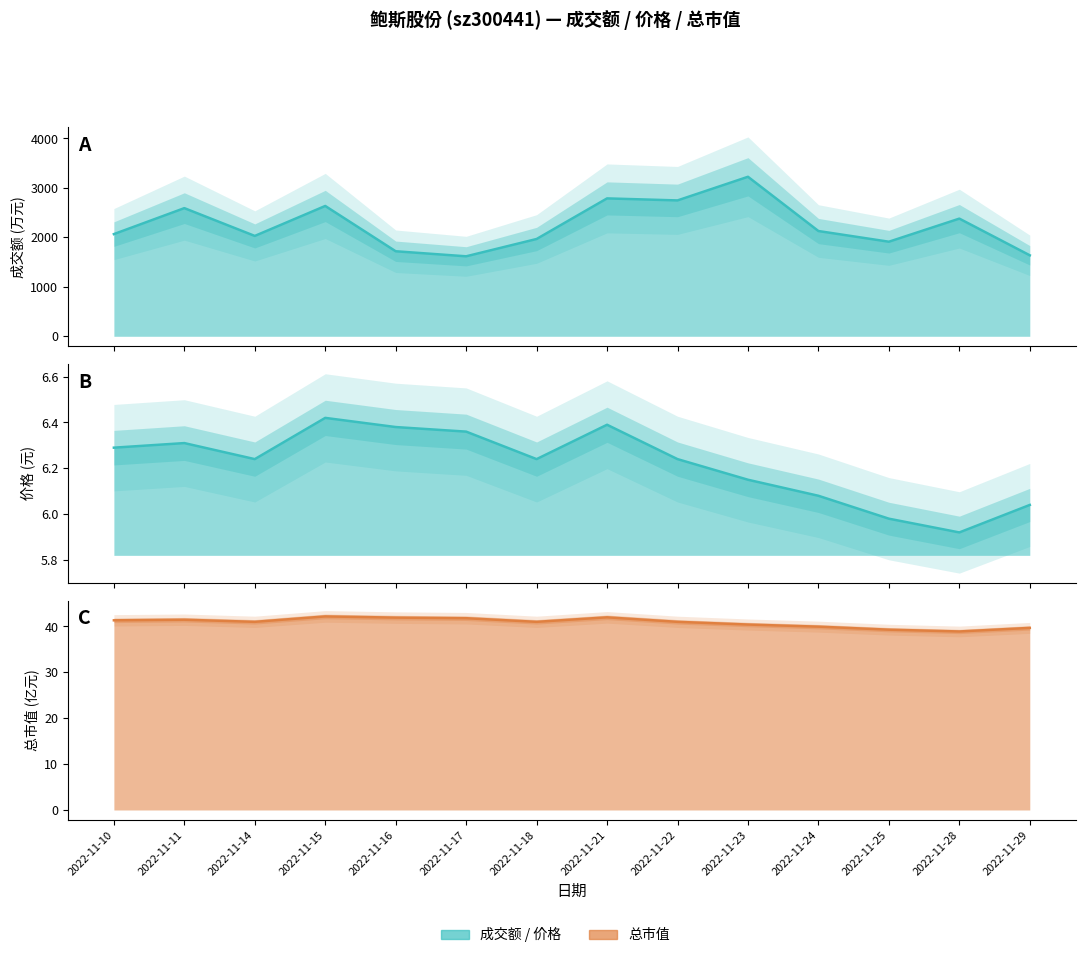

What is the sum of all 成交额(万元) values?

31440.0